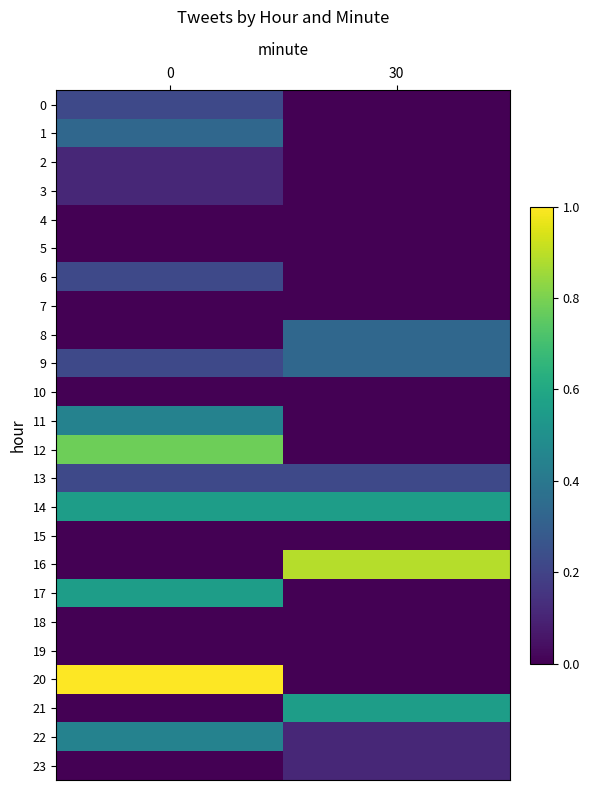

Which series has the largest range (max minus min)?

20